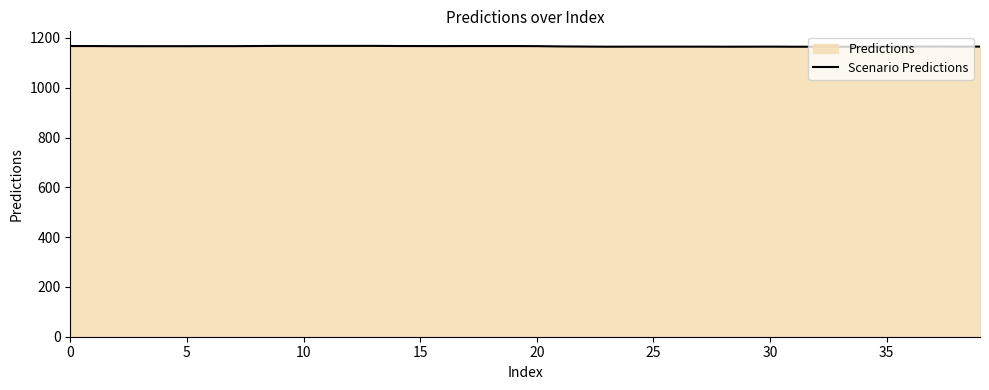

What is the greatest value displayed?

1168.4